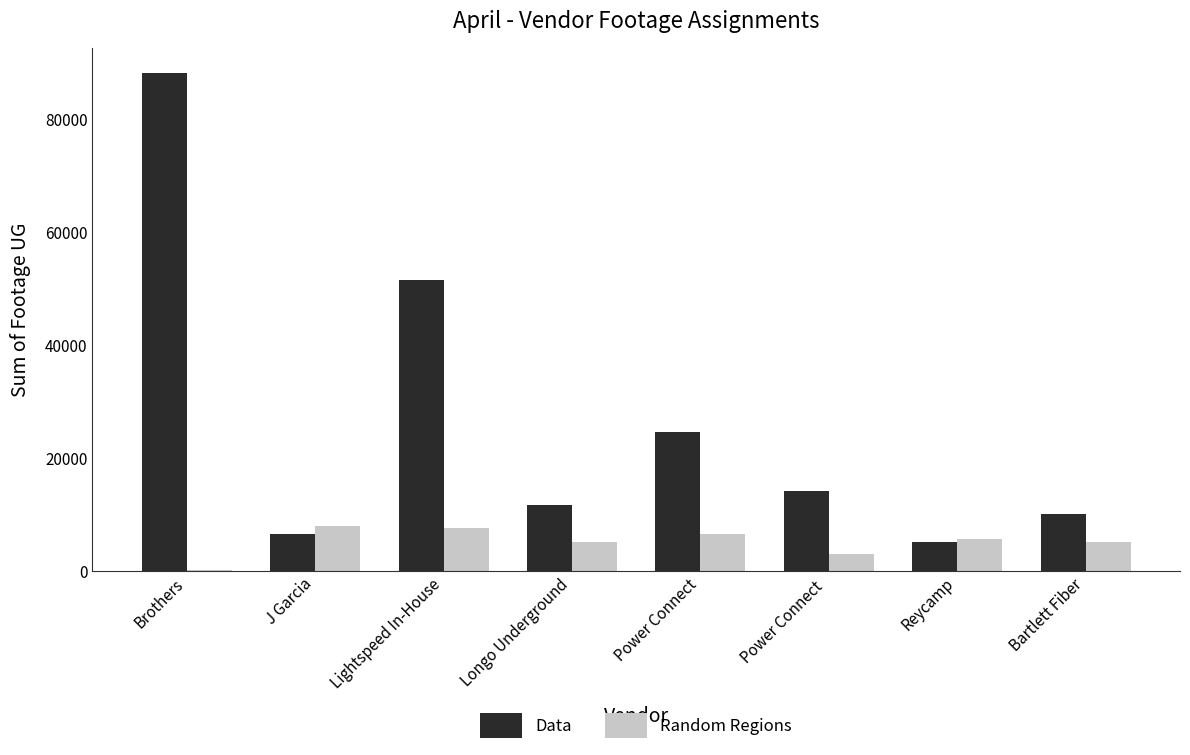

How many groups of bars are there?

8